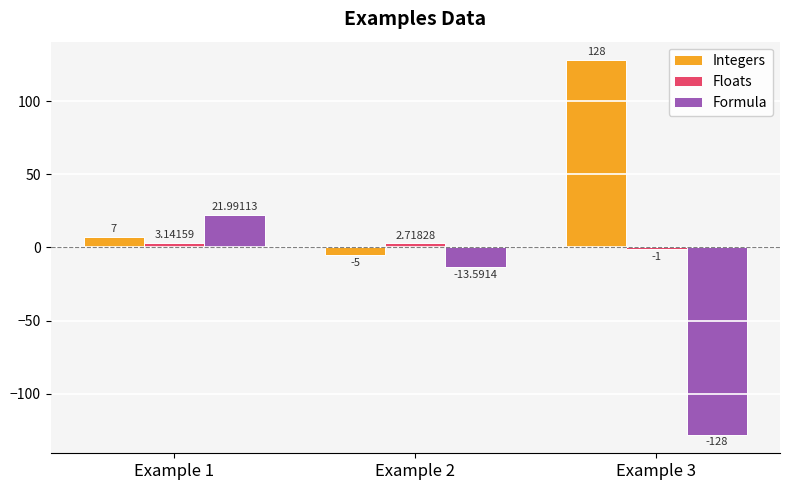

How many groups of bars are there?

3